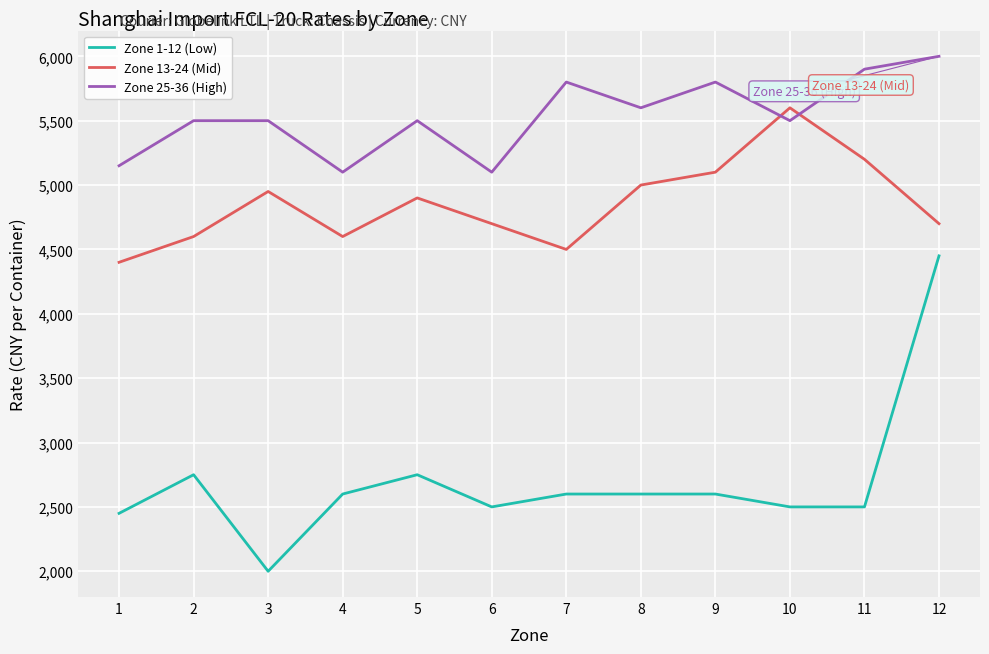

True or false: Zone 1-12 (Low) and Zone 25-36 (High) intersect in this chart.

False